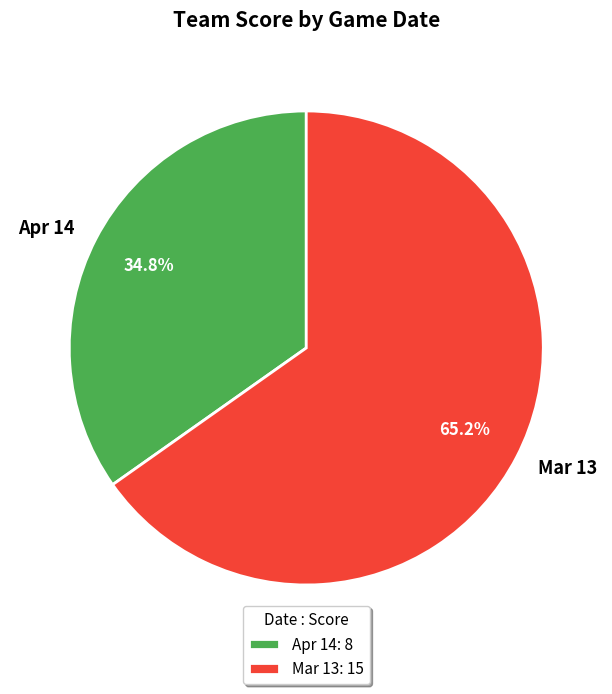

The Apr 14 slice represents 45% of the pie. True or false?

False